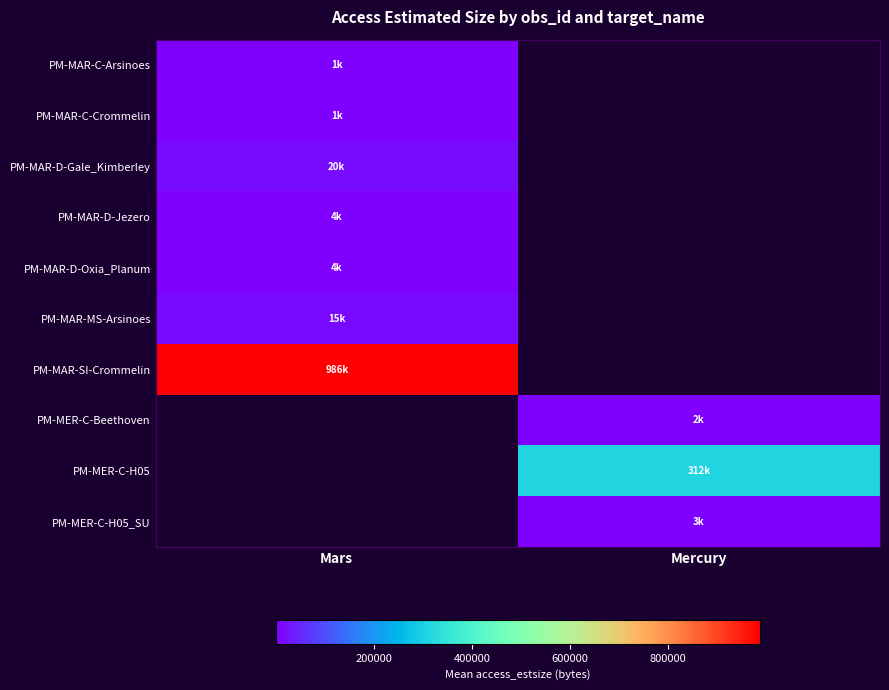

Between Mercury and Mars, which is larger?

Mars